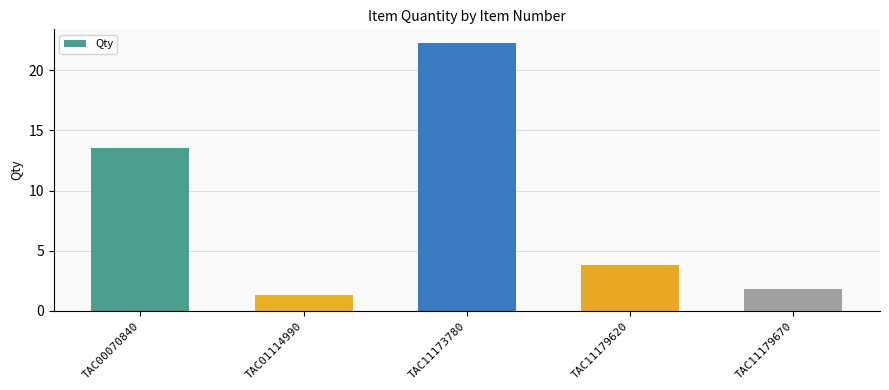

Approximately how many times larger is the value at TAC11173780 compared to TAC11179620?

5.9